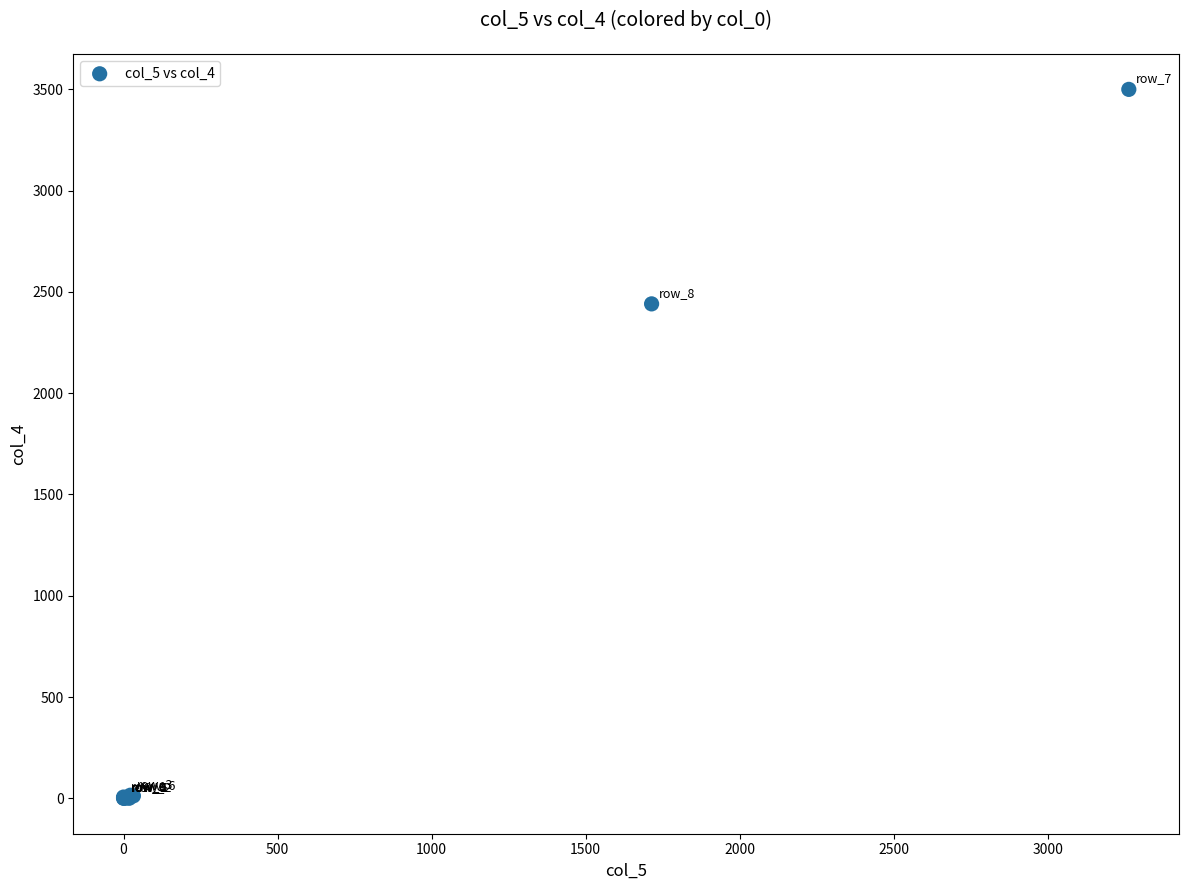

What Y value in the scatter plot is closest to 1750?

2441